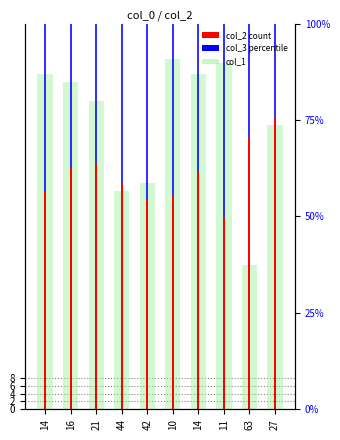

True or false: col_3 has a value of 39 at 63.

False